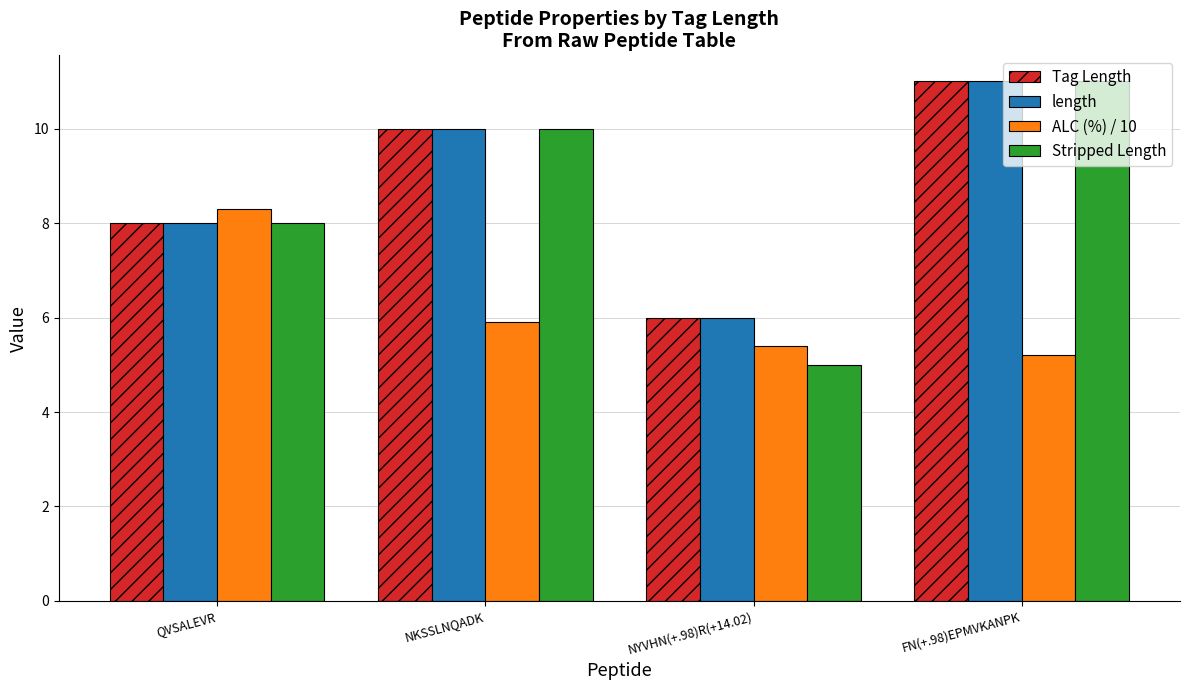

What is the average value of the length series?

8.8